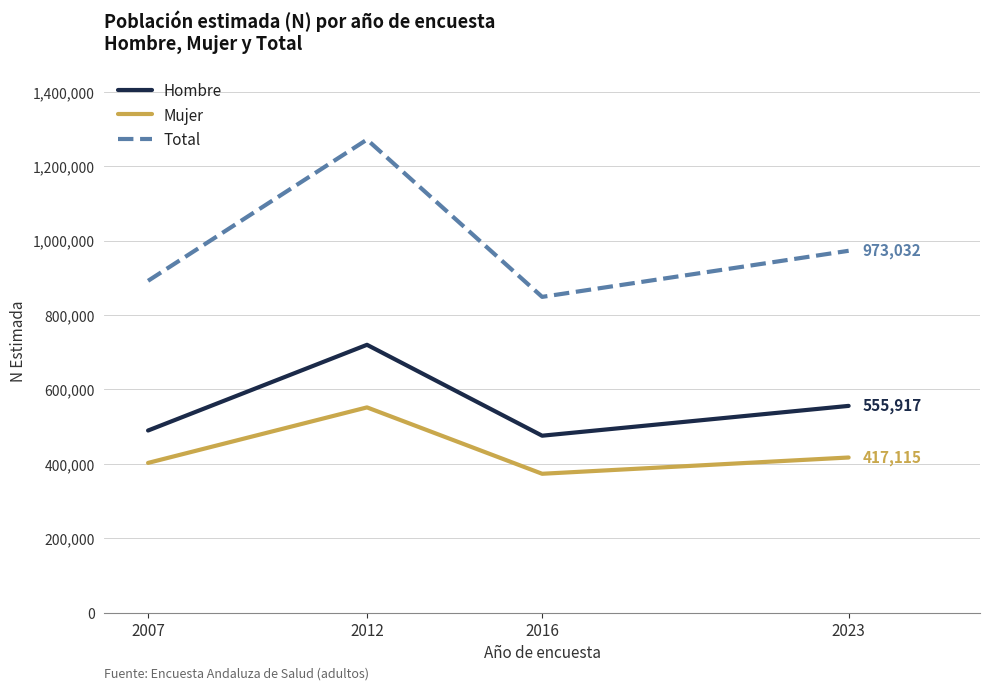

At which category does Total reach its first local valley?

2016